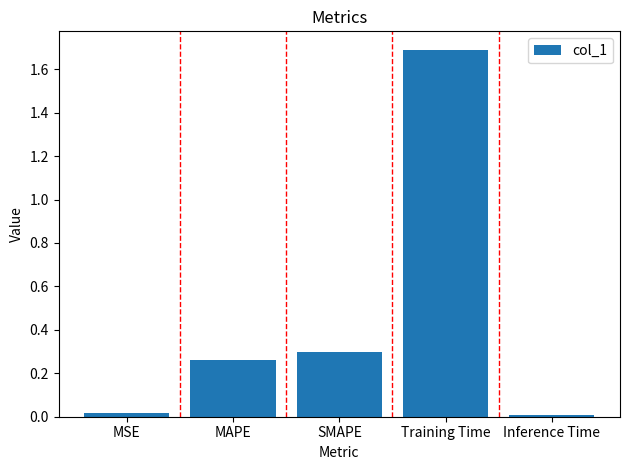

What is the change in value from MAPE to Training Time?

+1.4